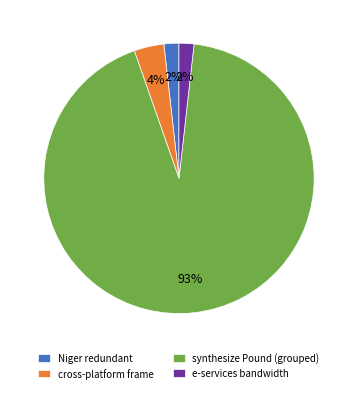

Does synthesize Pound (grouped) account for over 50% of the chart?

Yes